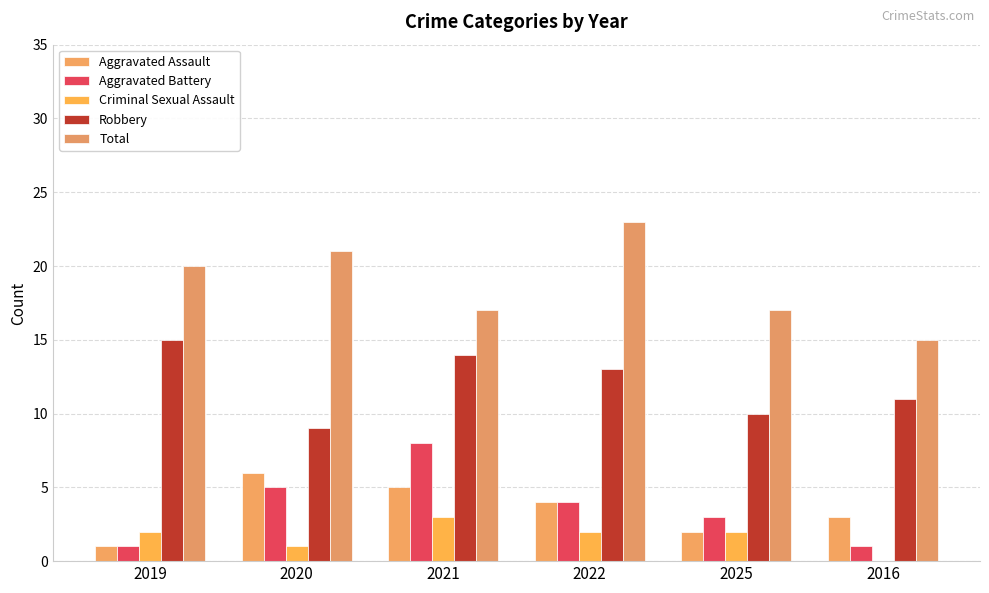

How many groups of bars are there?

6